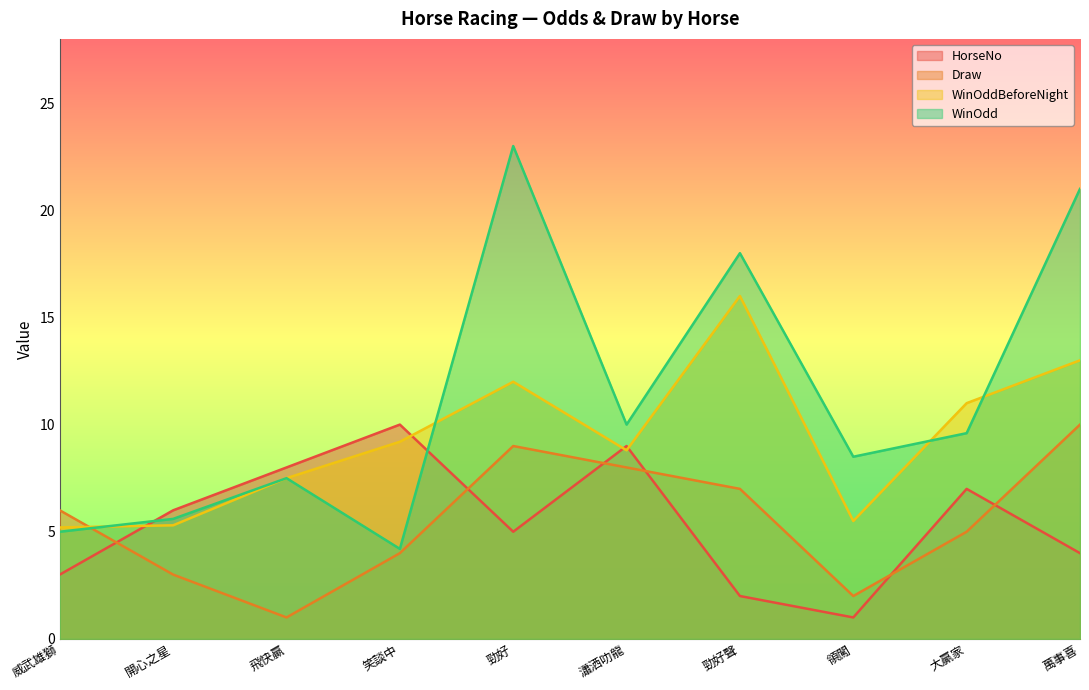

Rank the categories by Draw value from highest to lowest.

萬事喜, 勁好, 瀟洒叻龍, 勁好聲, 威武雄獅, 大贏家, 笑談中, 開心之星, 領闖, 飛快贏